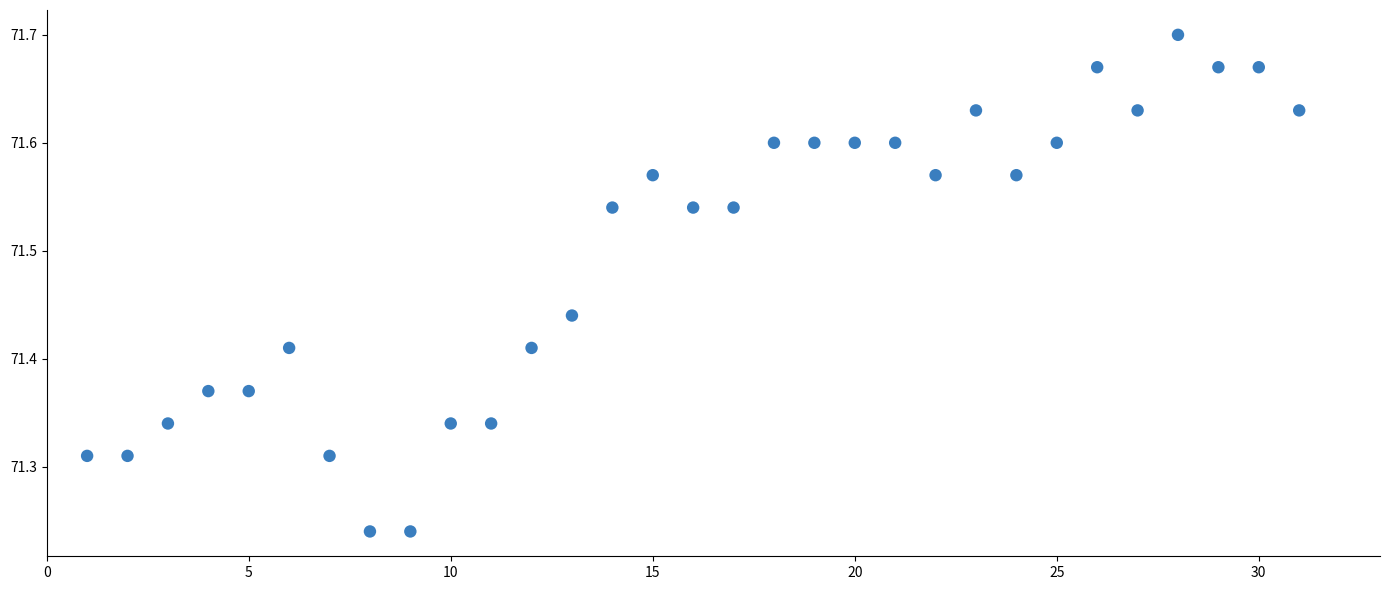

What is the range of Y values (max minus min)?

0.5